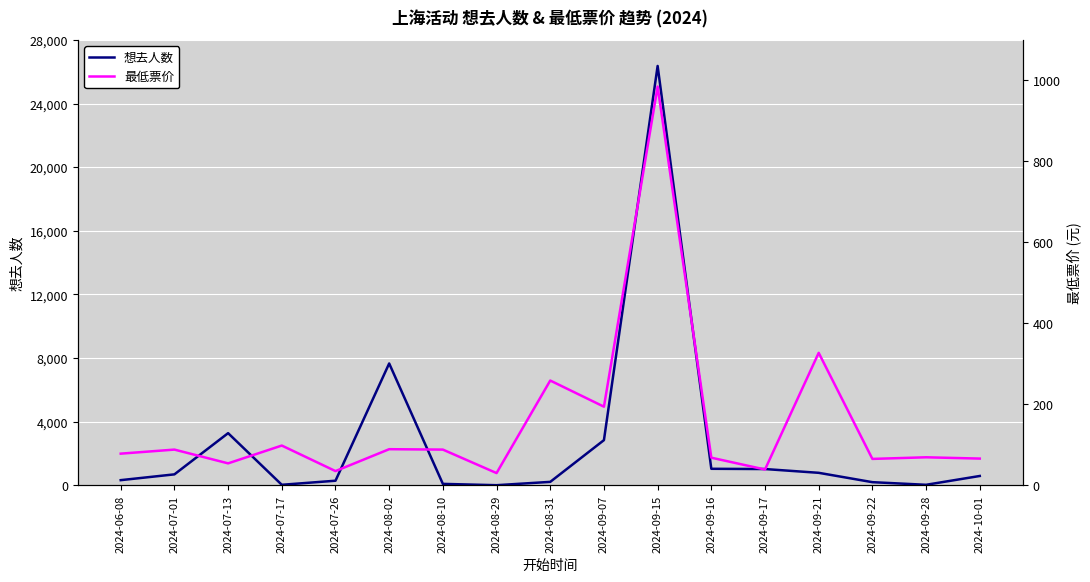

What is the difference between the highest and lowest values at 2024-08-10?

4.0